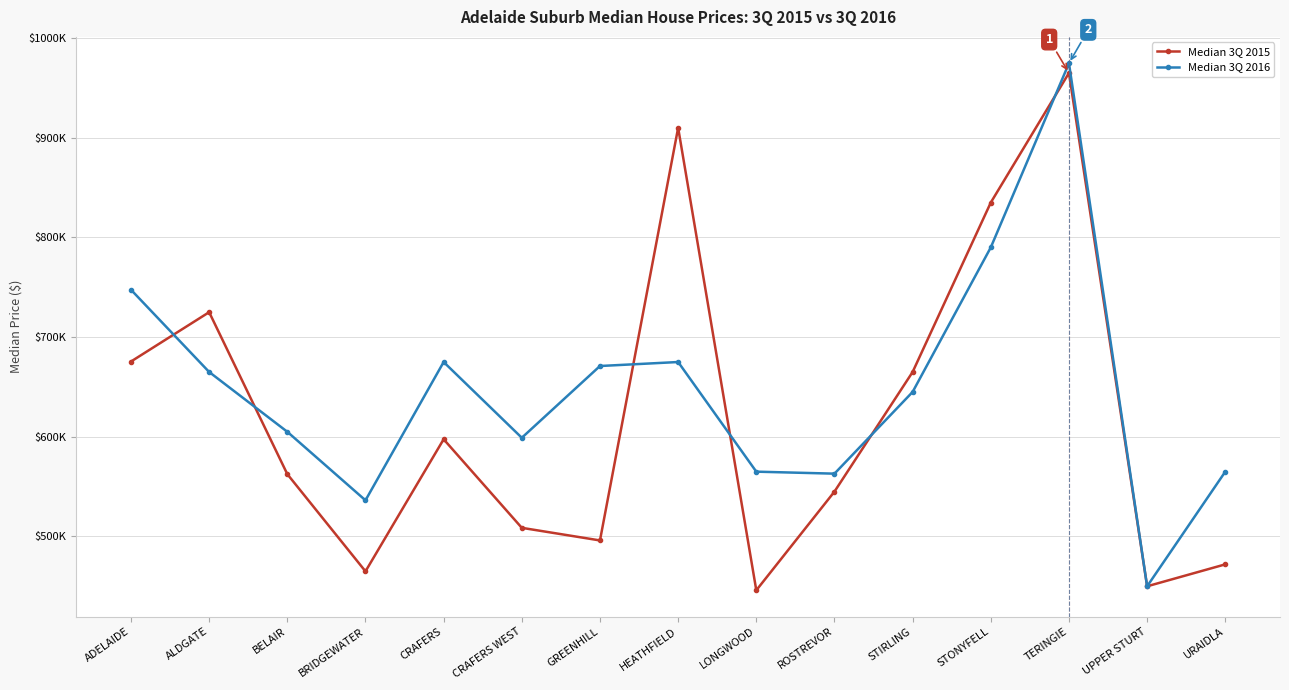

What is the label of the 15th point from the left?

URAIDLA